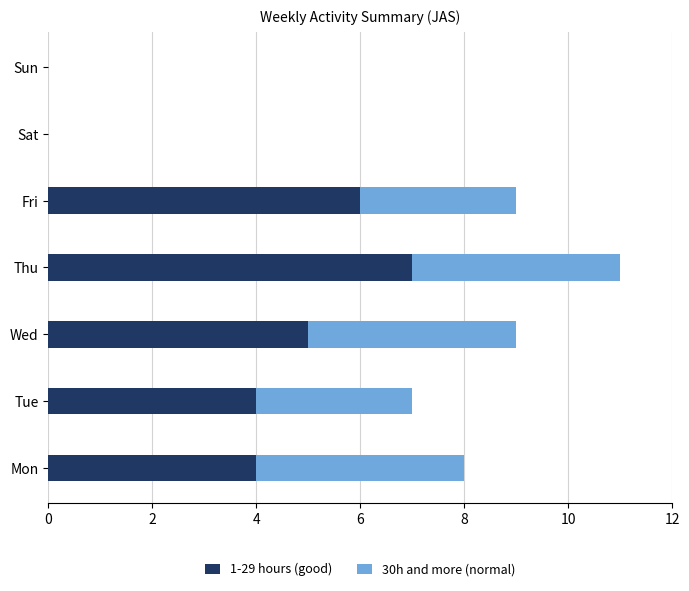

What is the sum of the 1-29 hours (good) values at Tue and Wed?

9